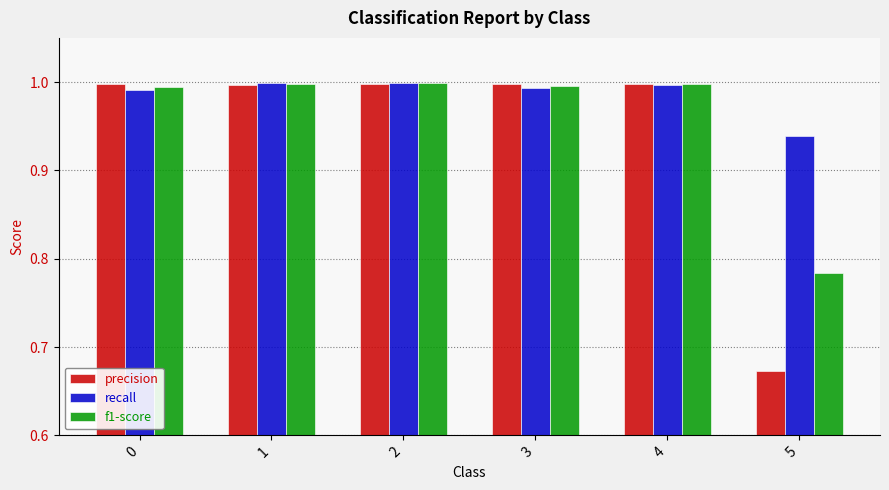

List the series in order of their overall mean, lowest first.

precision, f1-score, recall